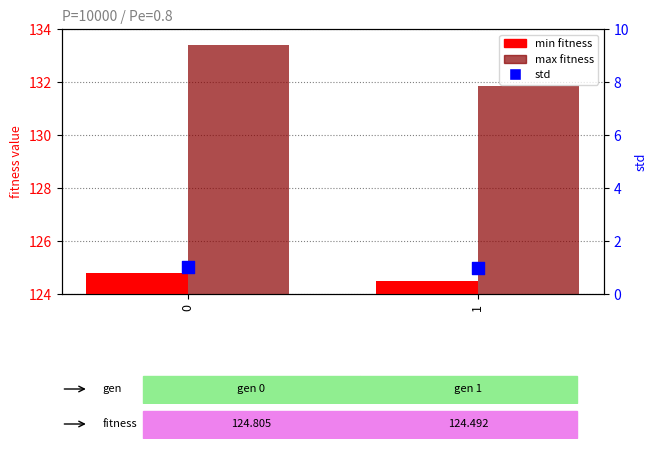

What are all the series names shown in the legend?

min, max, std